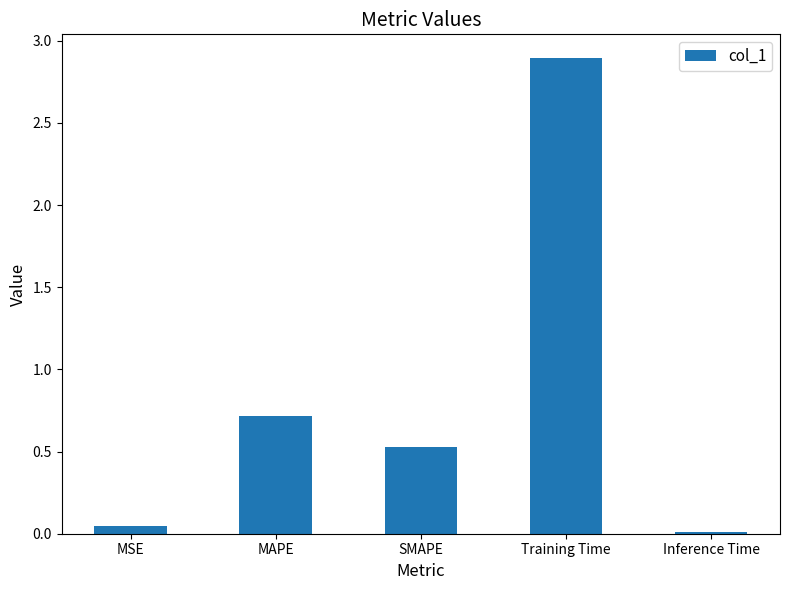

What is the average value?

0.8